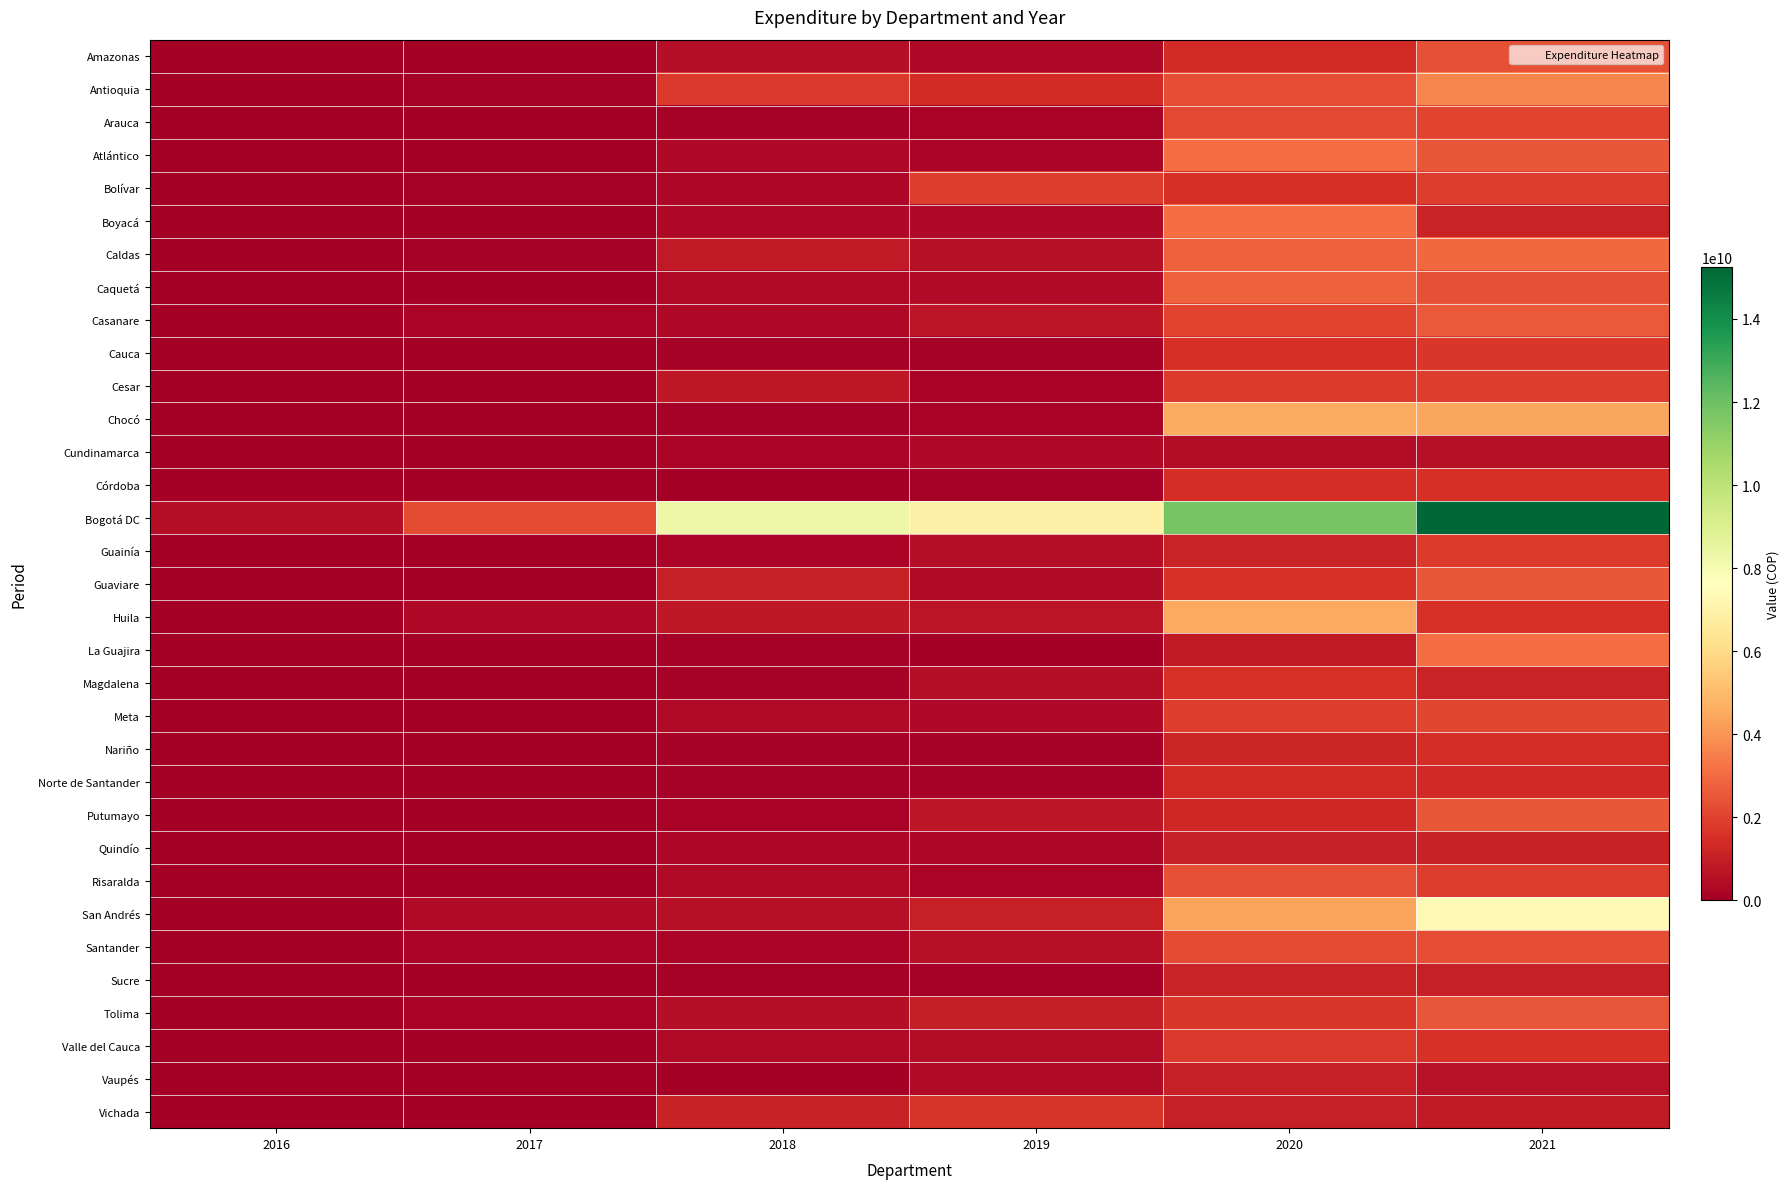

Which series has the largest range (max minus min)?

Bogotá DC